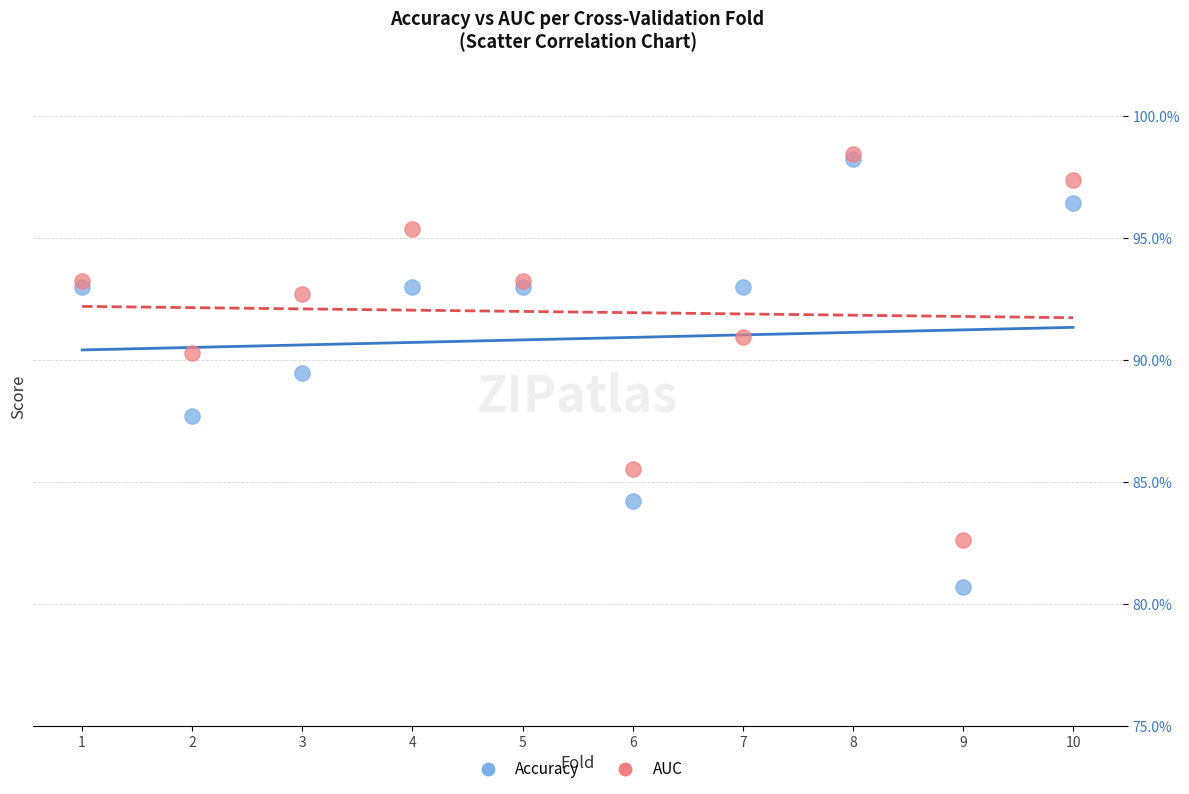

What are all the series names shown in the legend?

Accuracy, AUC